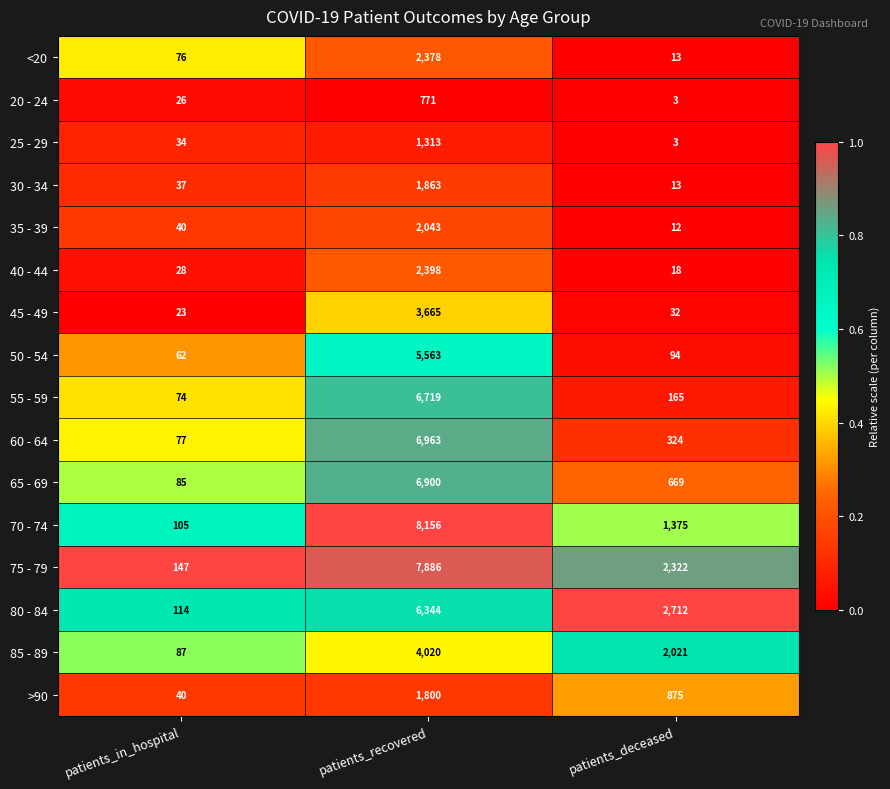

At patients_recovered, list the series in order from smallest to largest.

20 - 24, 25 - 29, >90, 30 - 34, 35 - 39, <20, 40 - 44, 45 - 49, 85 - 89, 50 - 54, 80 - 84, 55 - 59, 65 - 69, 60 - 64, 75 - 79, 70 - 74